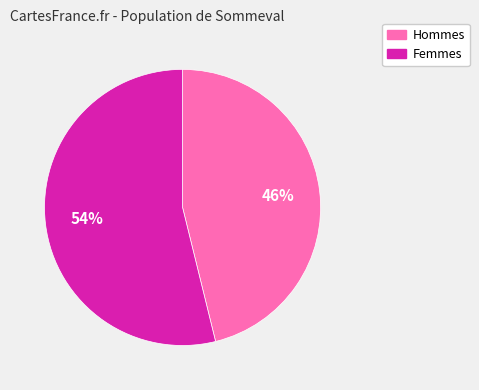

Is it true that Hommes is 46% of the pie?

True